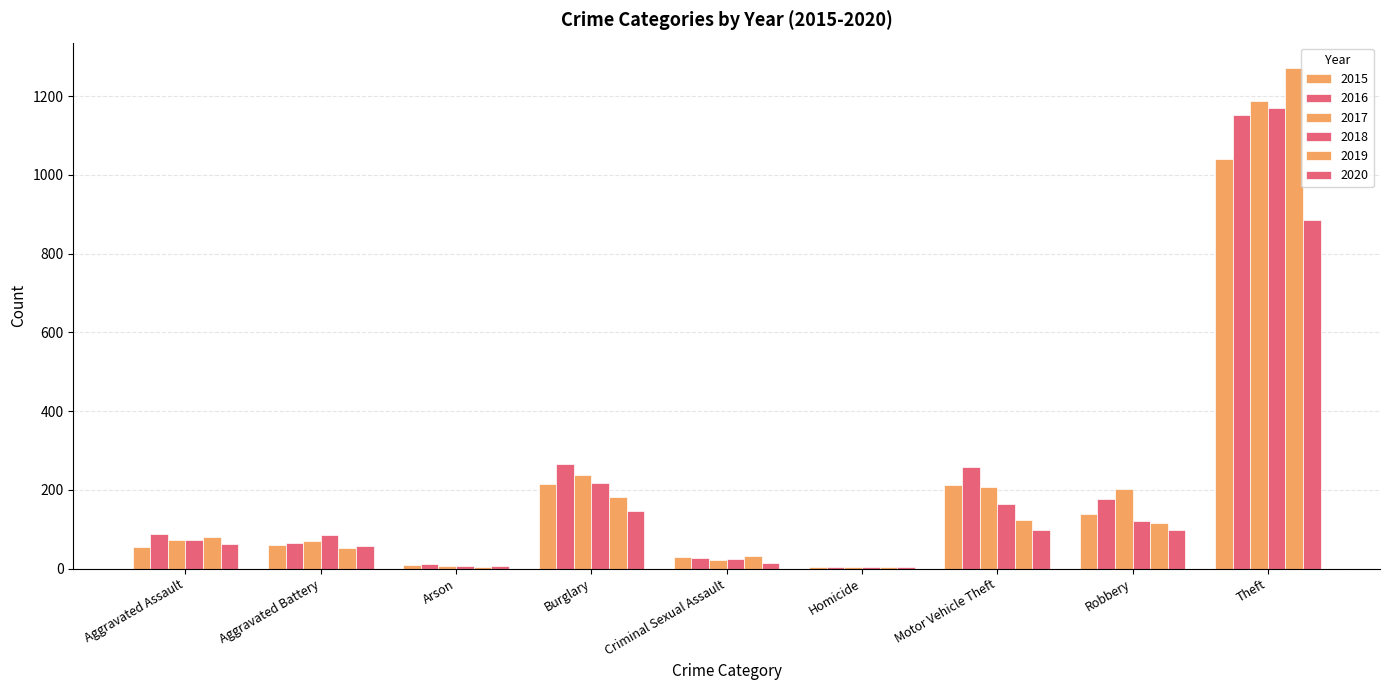

The 2018 series shows 163 at Motor Vehicle Theft. True or false?

True